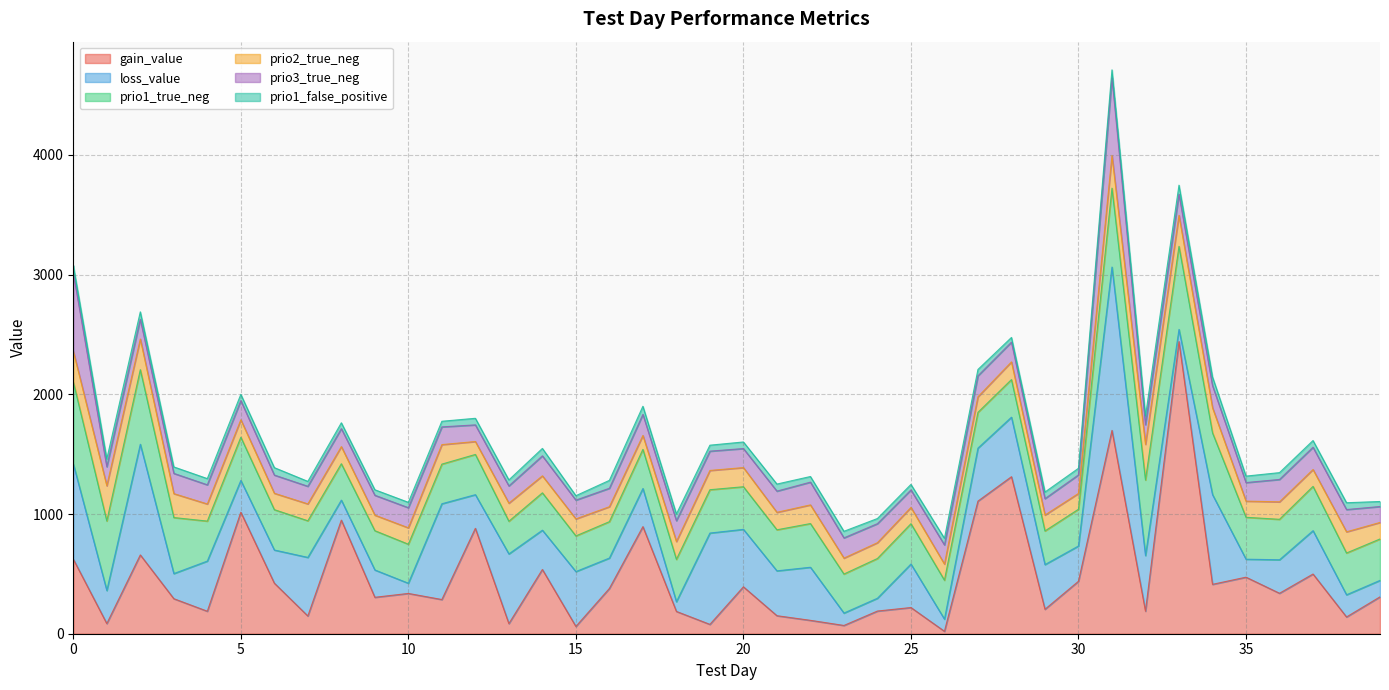

What is the value of the loss_value point at the 8th from the left?

489.4